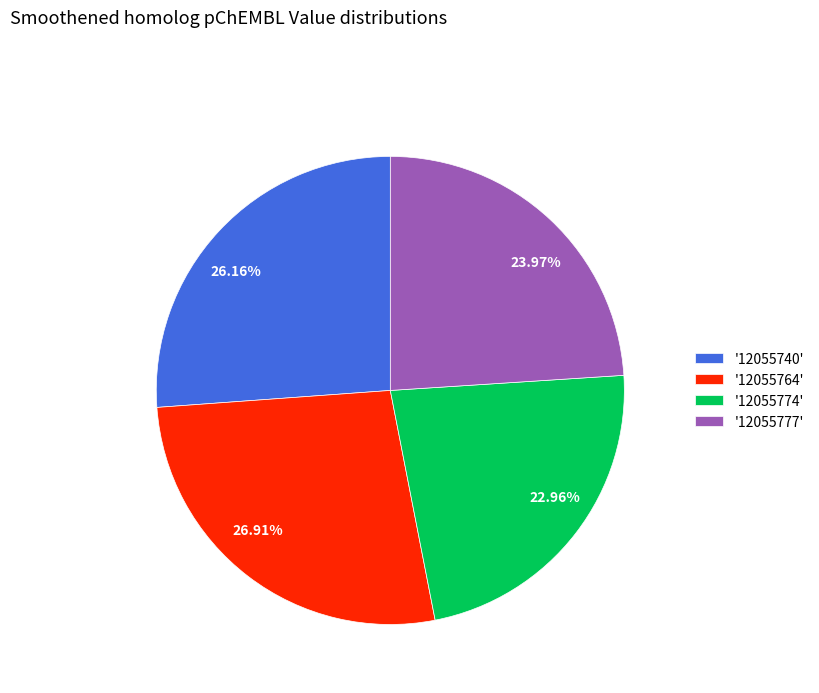

How many segments does this pie chart have?

4